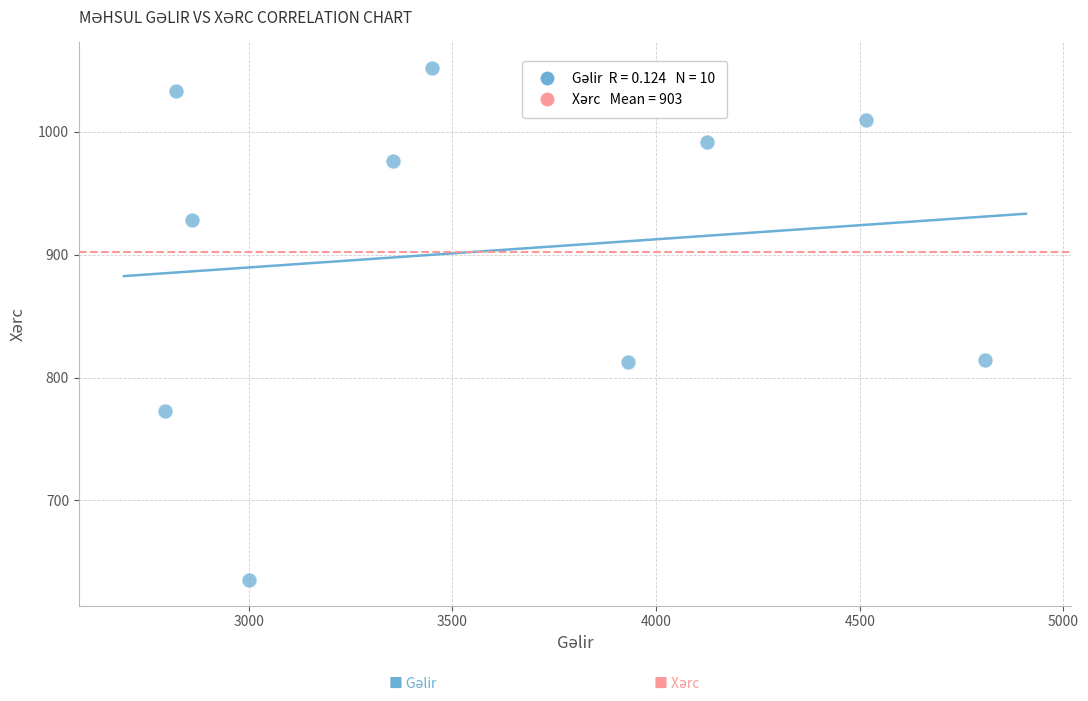

What is the range of X values (max minus min)?

2014